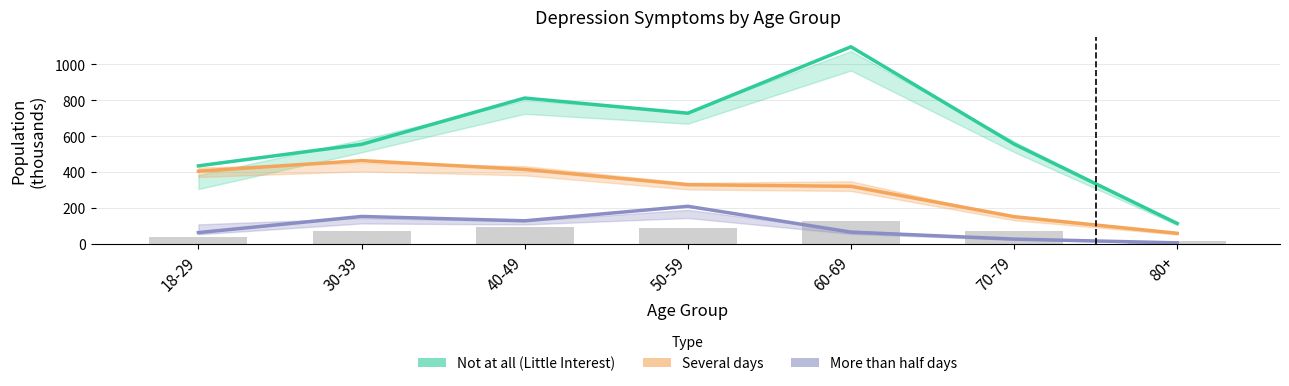

Is the value of Several days (Little Interest) at 70-79 greater than the value of Not at all (Little Interest) at 60-69?

No